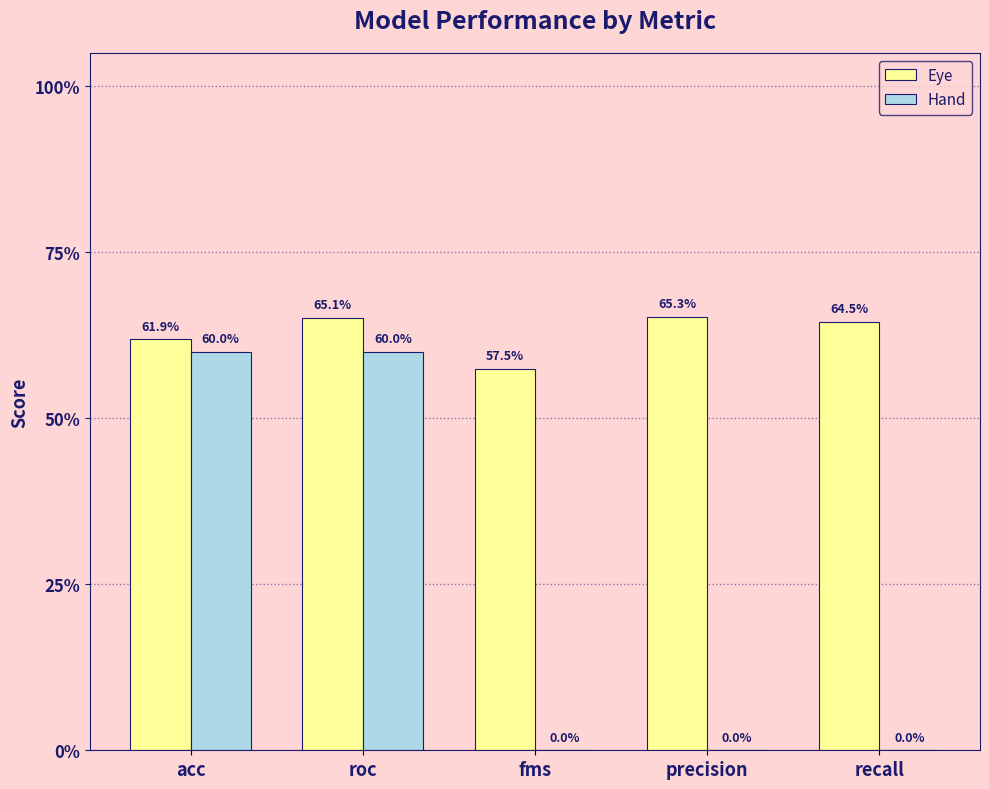

True or false: Hand has a value of -0.2 at recall.

False